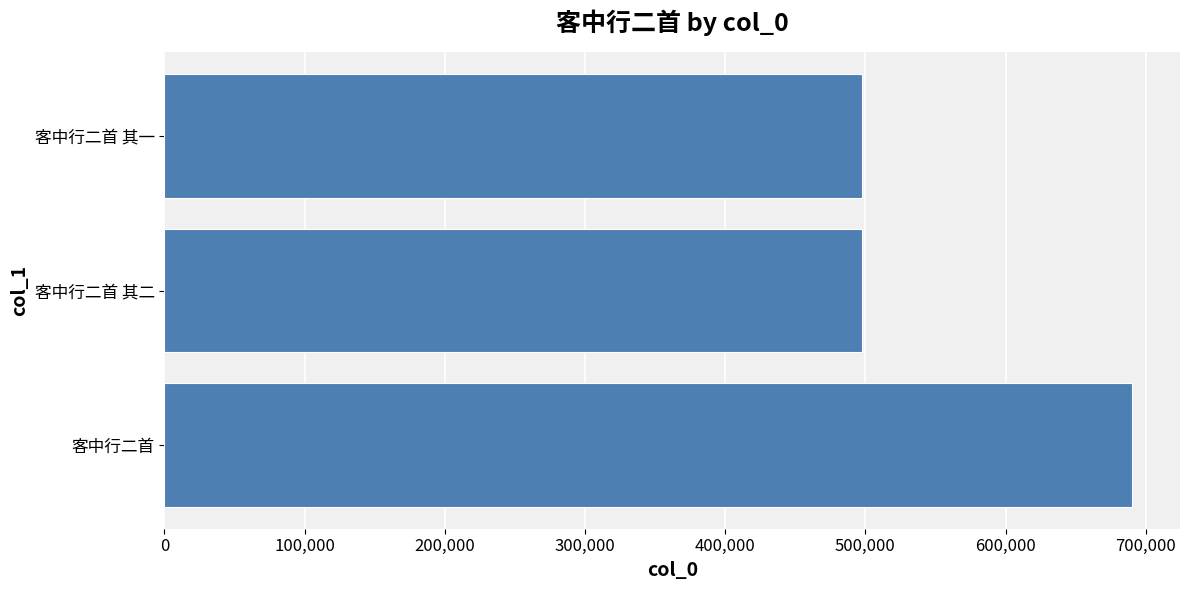

True or false: the data shows 689890 at 客中行二首.

True